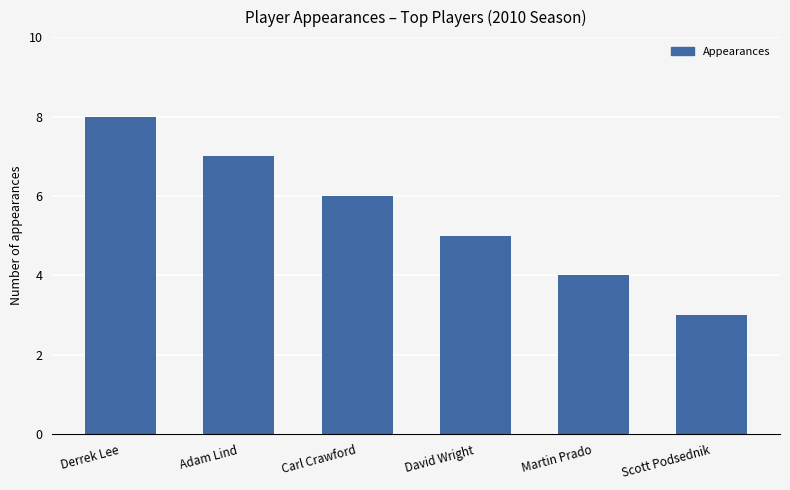

Rank the categories by value from lowest to highest.

Scott Podsednik, Martin Prado, David Wright, Carl Crawford, Adam Lind, Derrek Lee